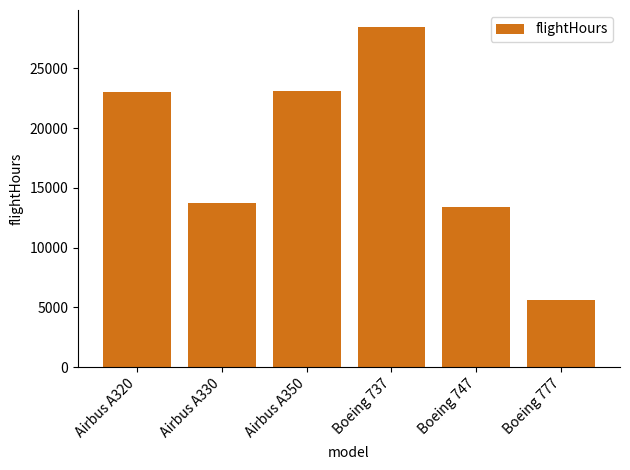

True or false: the data shows 13365 at Boeing 747.

True